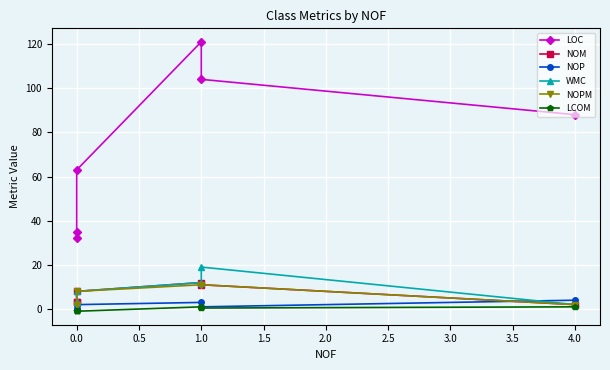

True or false: NOP and LOC cross at least once.

False